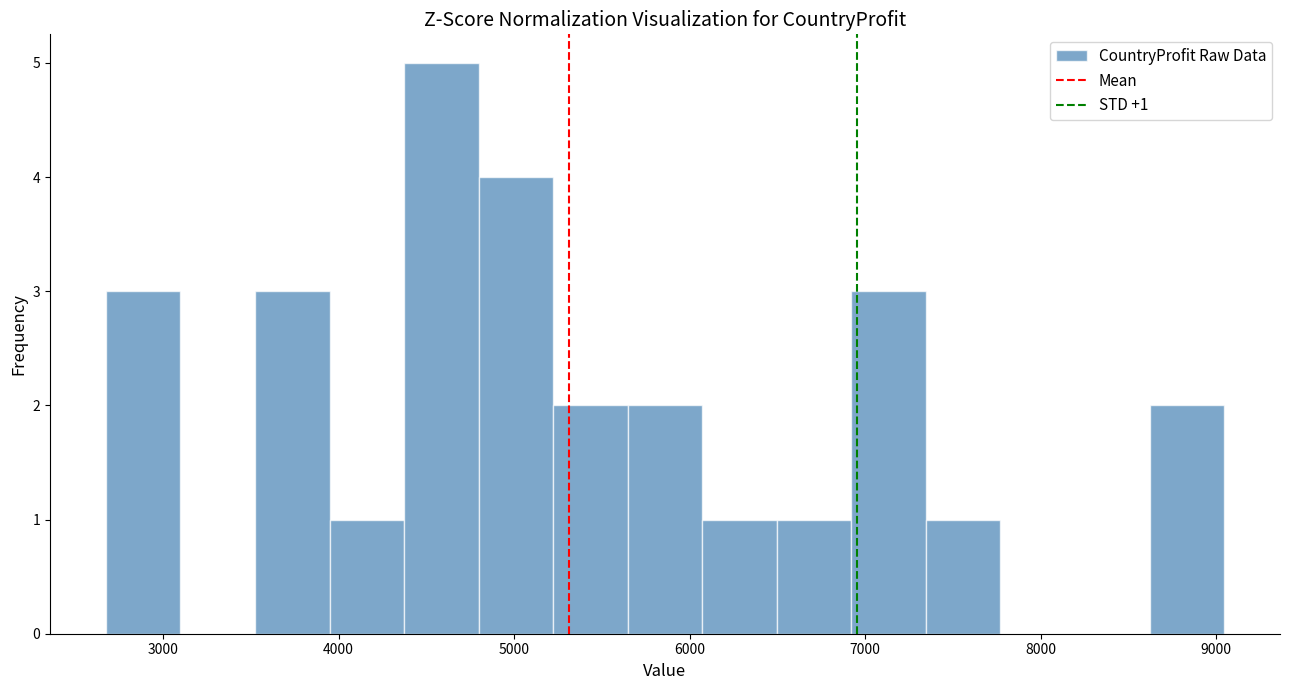

Which range on the x-axis has the tallest bar?

4400 to 4800